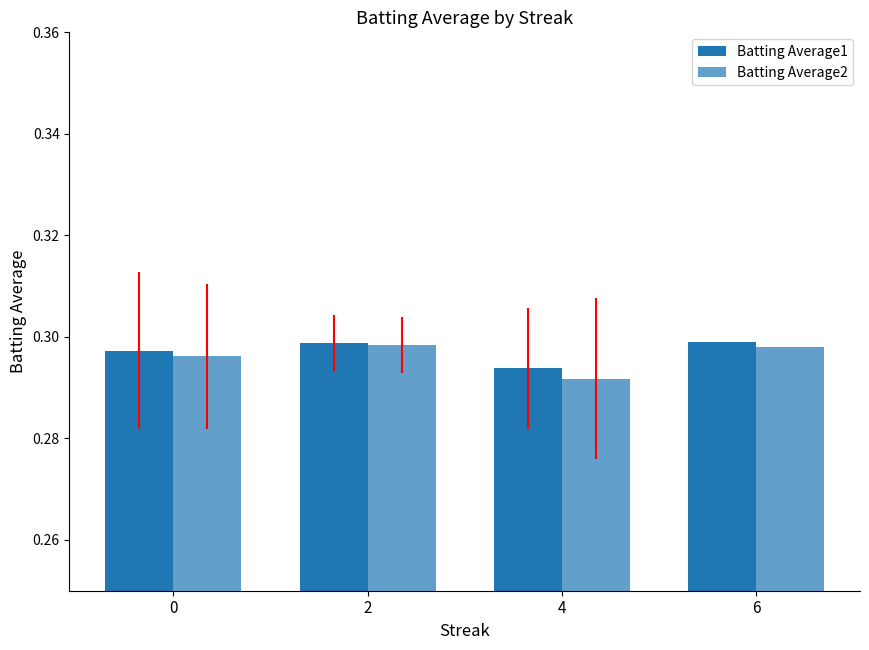

Reading right to left, extract all data points from this chart.

Batting Average1: 6=0.3	4=0.3	2=0.3	0=0.3
Batting Average2: 6=0.3	4=0.3	2=0.3	0=0.3